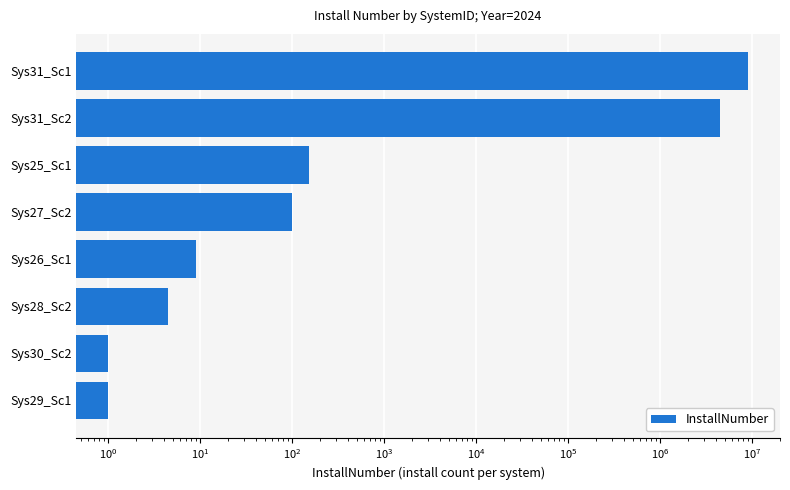

What is the difference between the maximum and minimum values?

8999999.0